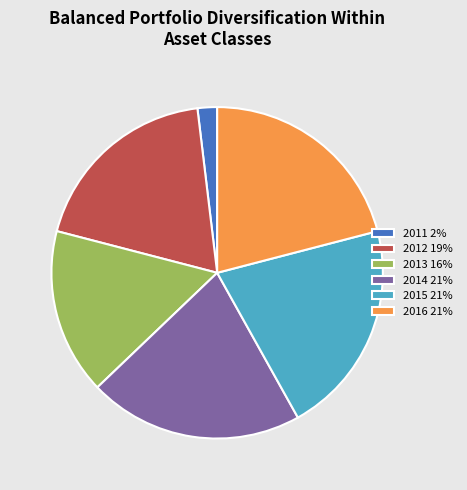

Which slice is the smallest?

2011